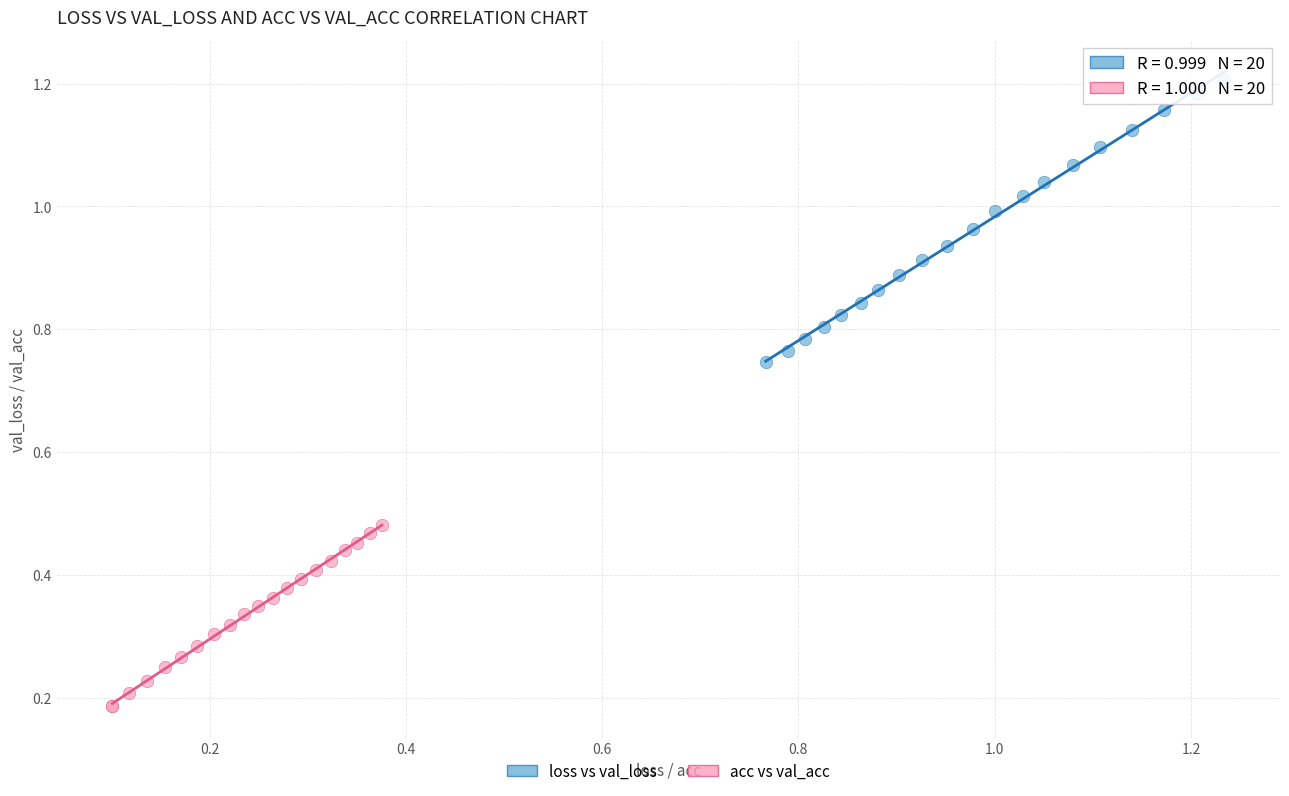

Which series has the widest spread of Y values?

loss vs val_loss